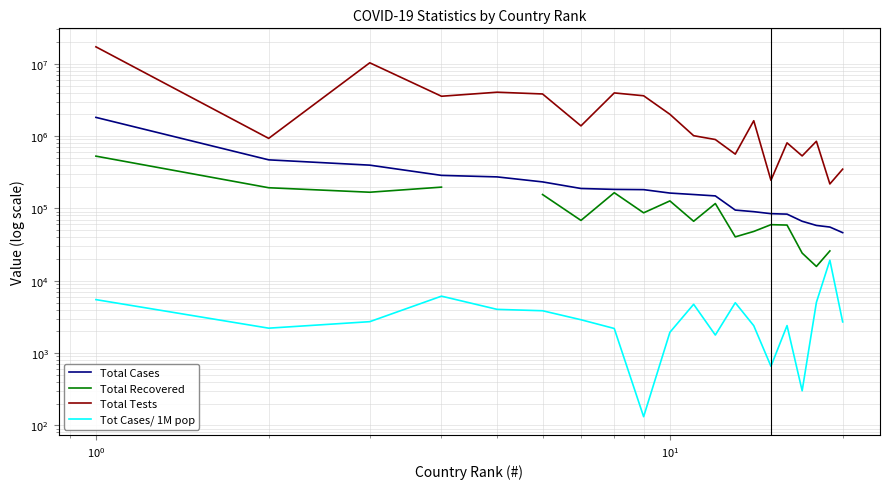

Which series has the widest spread of values?

Total Tests